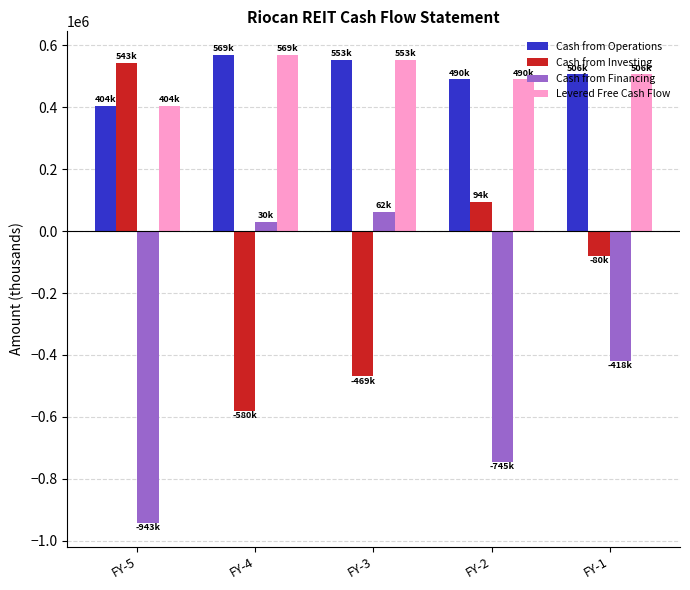

At how many categories does at least one series exceed 165510?

5